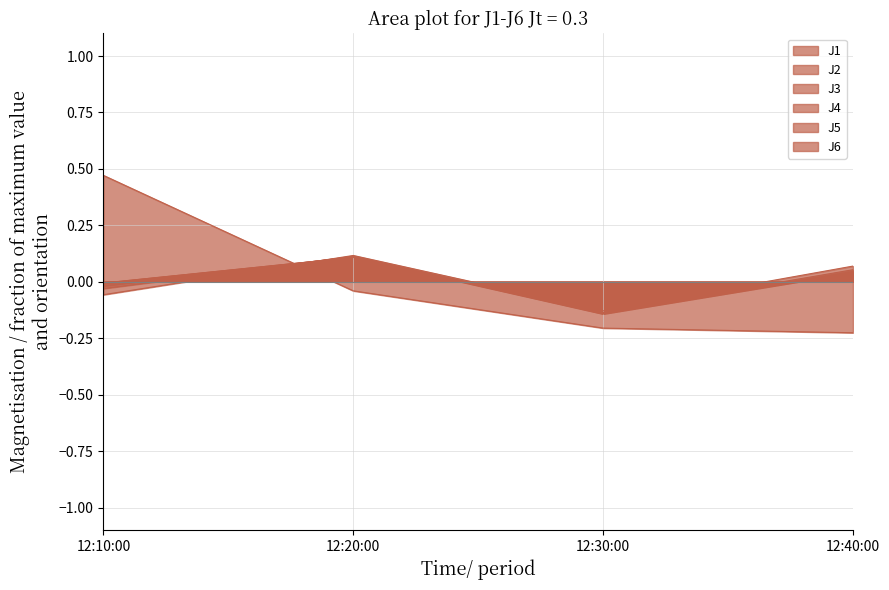

What is the label of the 1st point from the right?

12:40:00